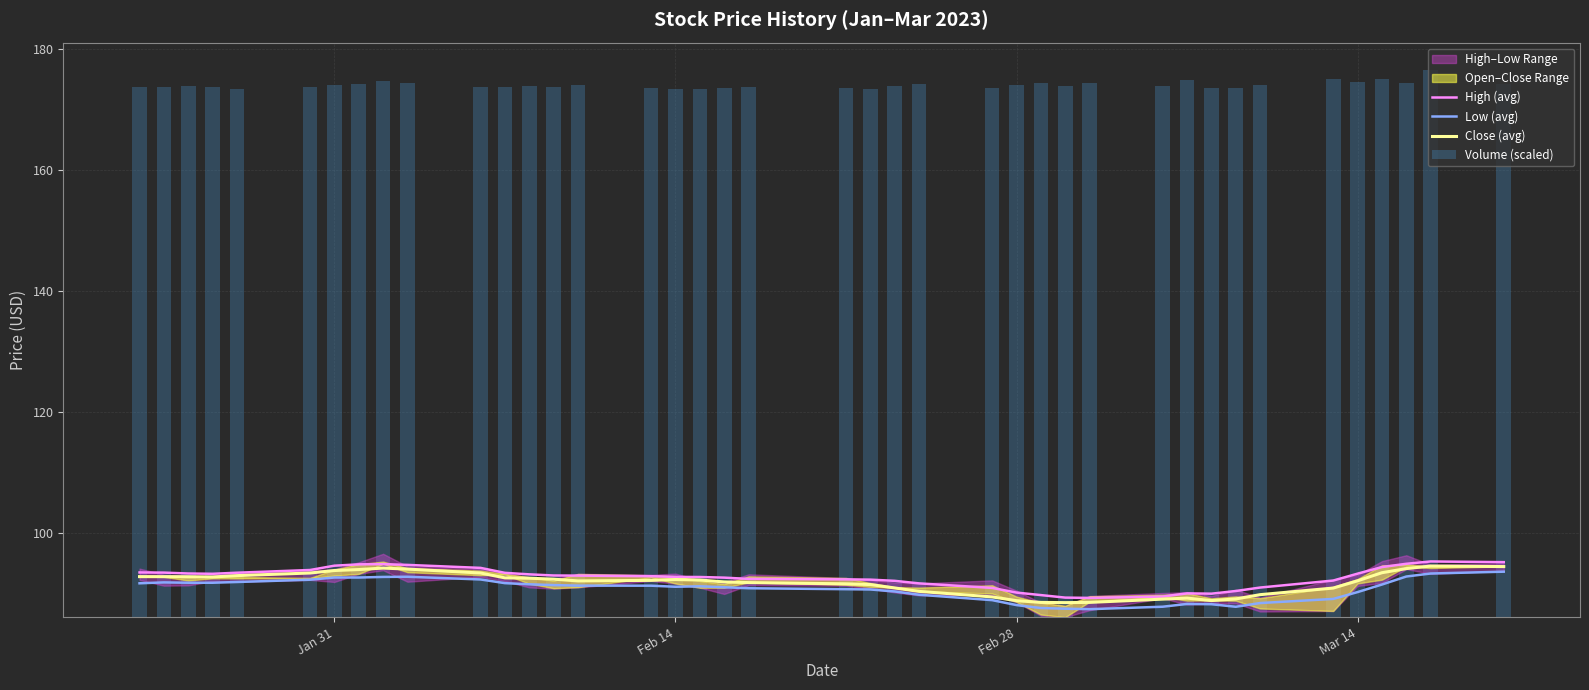

What is the highest value of the Close (avg) series?

94.6